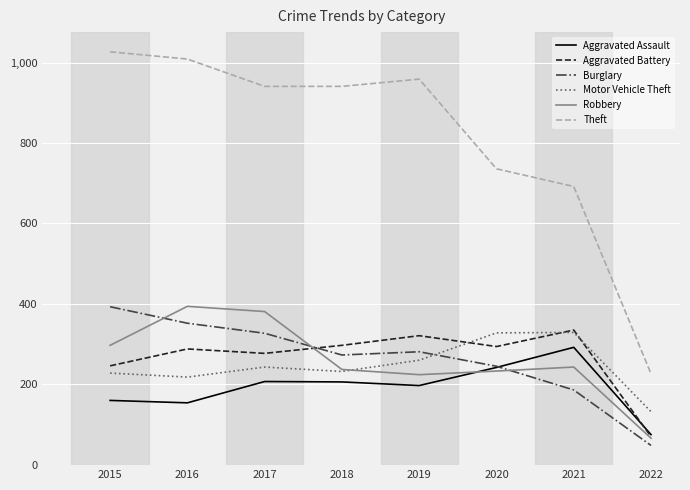

True or false: Robbery and Theft intersect in this chart.

False